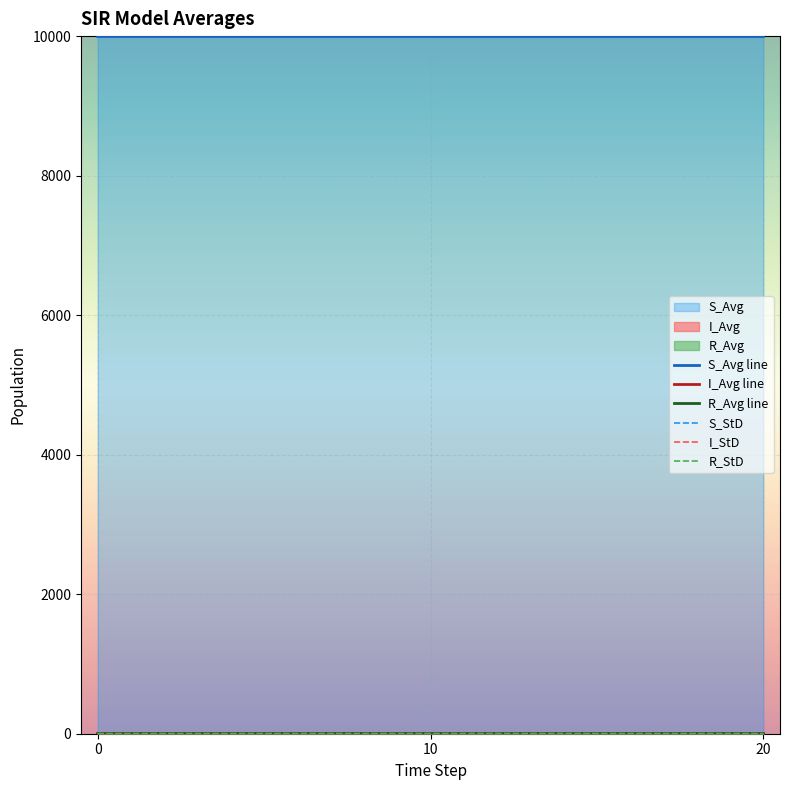

The I_StD series shows 0.0 at 0. True or false?

True